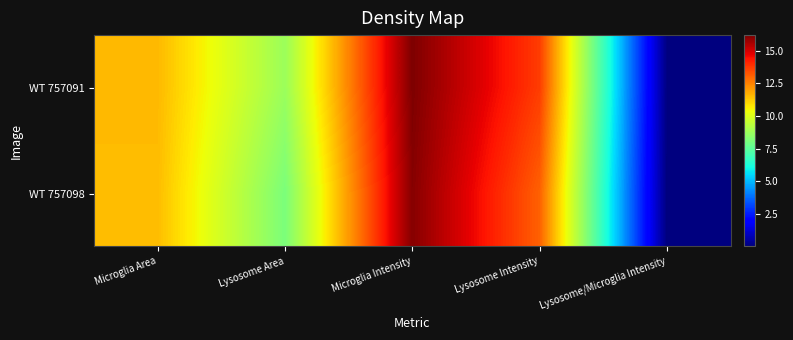

How many data points does each series have?

5